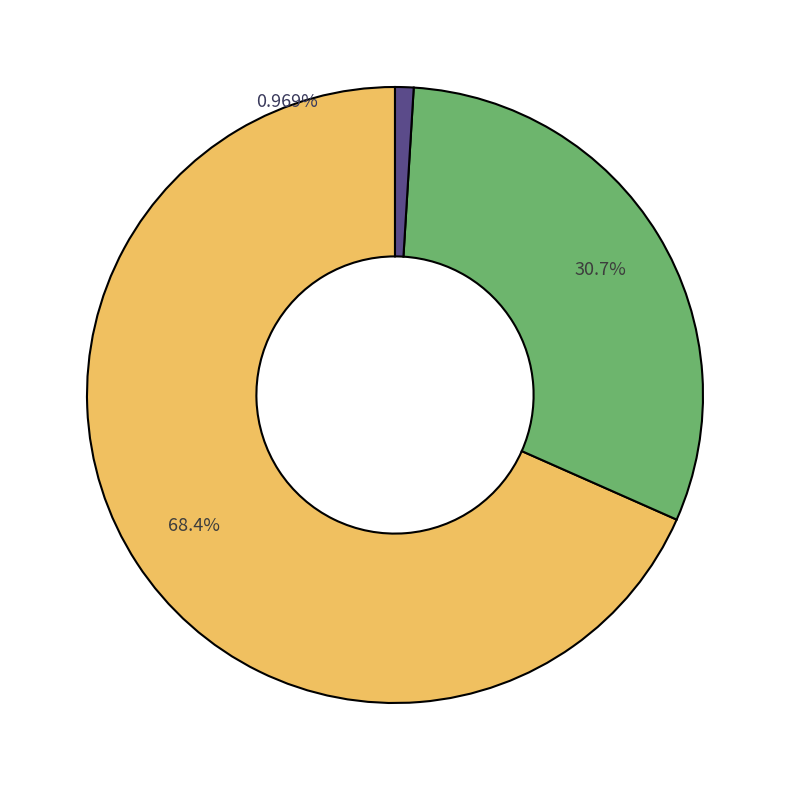

What percentage is the recovered slice, to the nearest percent?

31%